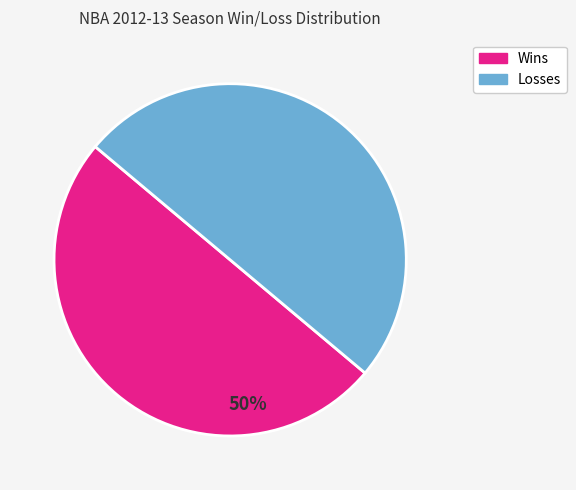

To the nearest percent, what percentage of the pie is Losses?

50%